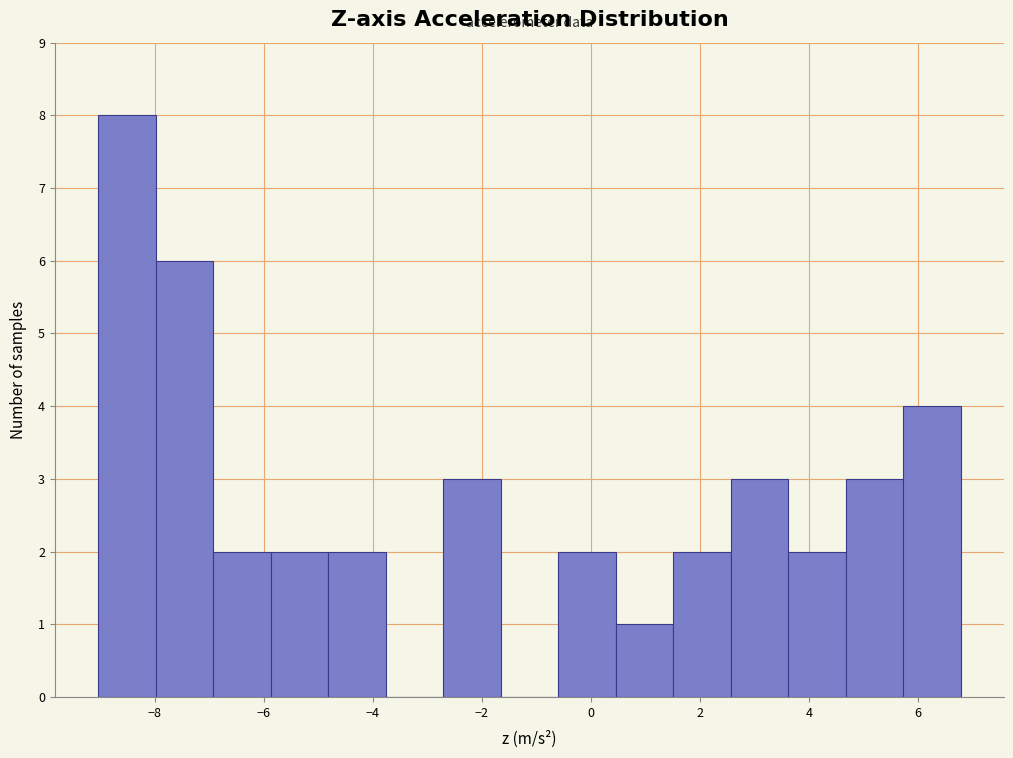

Reading left to right, transcribe this chart: for each bar, give the range it covers on the x-axis and its height. Neither the bar edges nor the heights are printed on the chart, so give them approximately, as read against the axes.

-9.0 to -8.0: 8
-8.0 to -7.0: 6
-7.0 to -5.8: 2
-5.8 to -4.8: 2
-4.8 to -3.8: 2
-3.8 to -2.8: 0
-2.8 to -1.6: 3
-1.6 to -0.6: 0
-0.6 to 0.4: 2
0.4 to 1.6: 1
1.6 to 2.6: 2
2.6 to 3.6: 3
3.6 to 4.6: 2
4.6 to 5.8: 3
5.8 to 6.8: 4